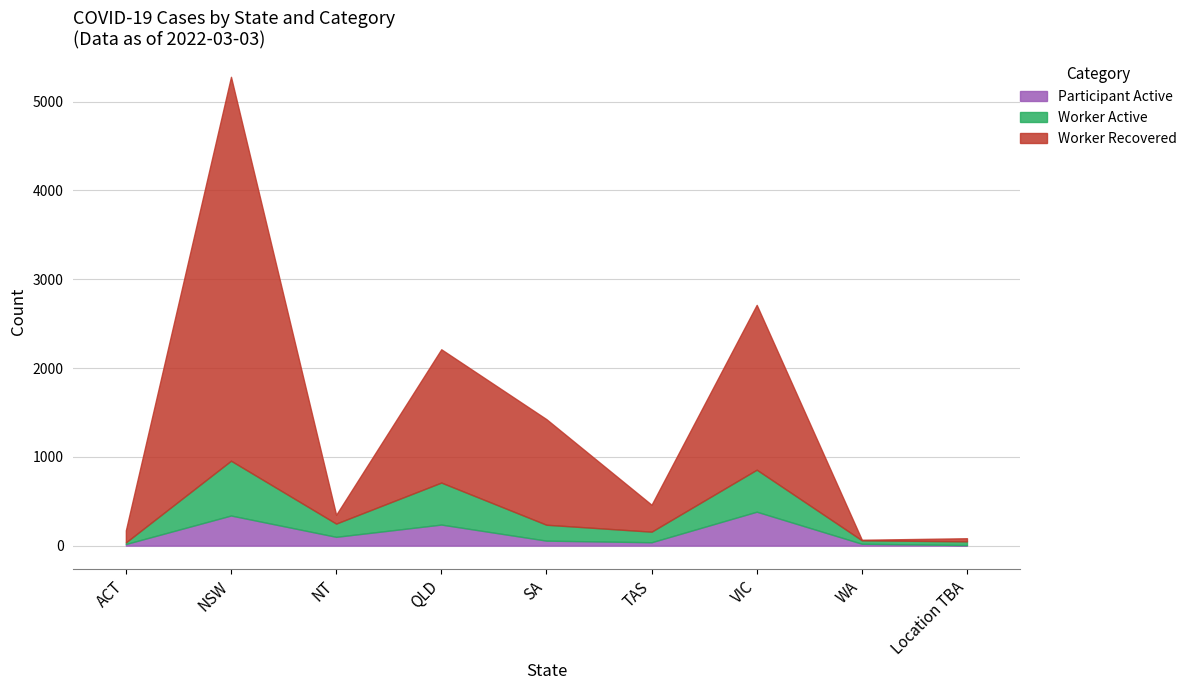

Is the value of Worker Recovered at TAS greater than the value of Participant Active at ACT?

Yes